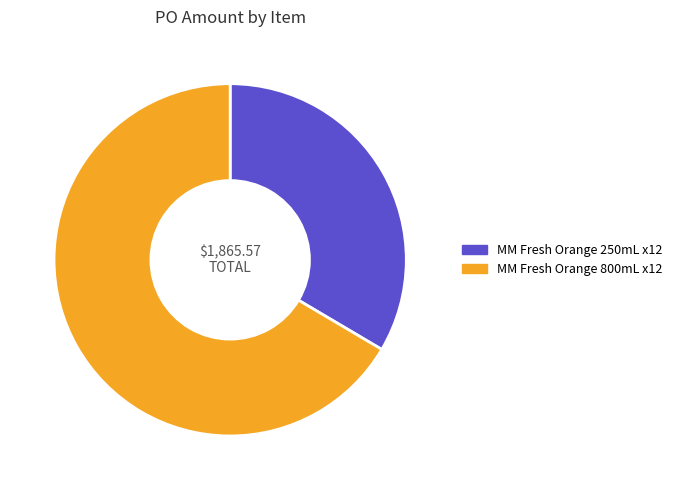

Does any single category account for the majority?

Yes